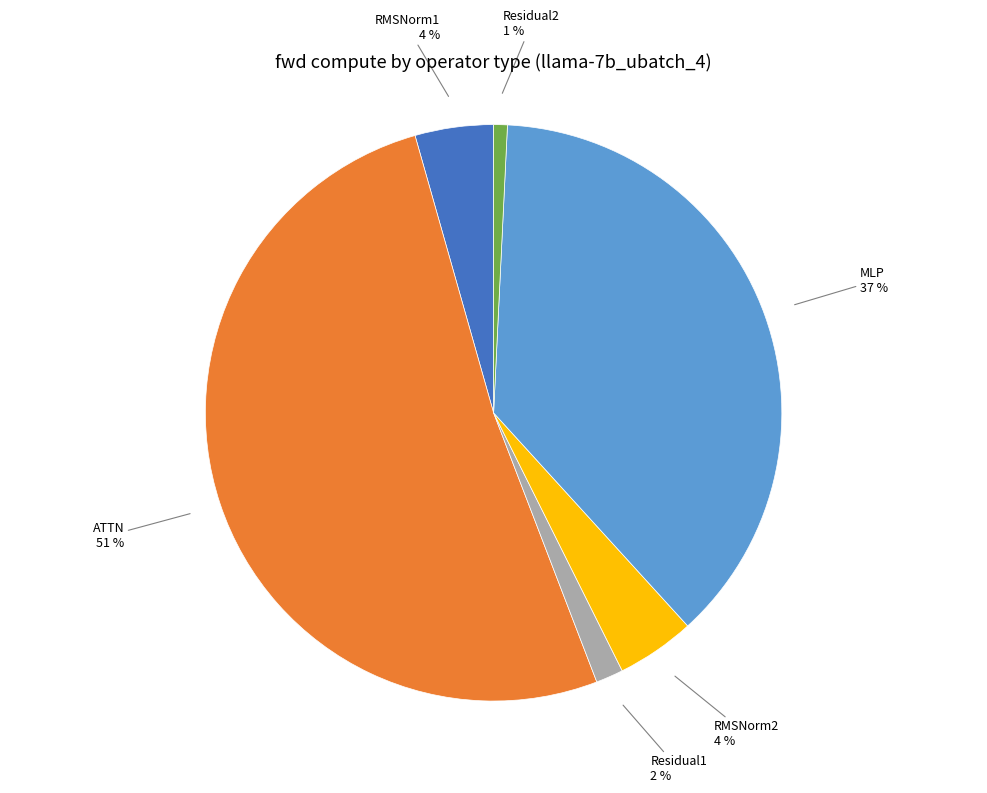

Does RMSNorm2 represent more than half of the total?

No